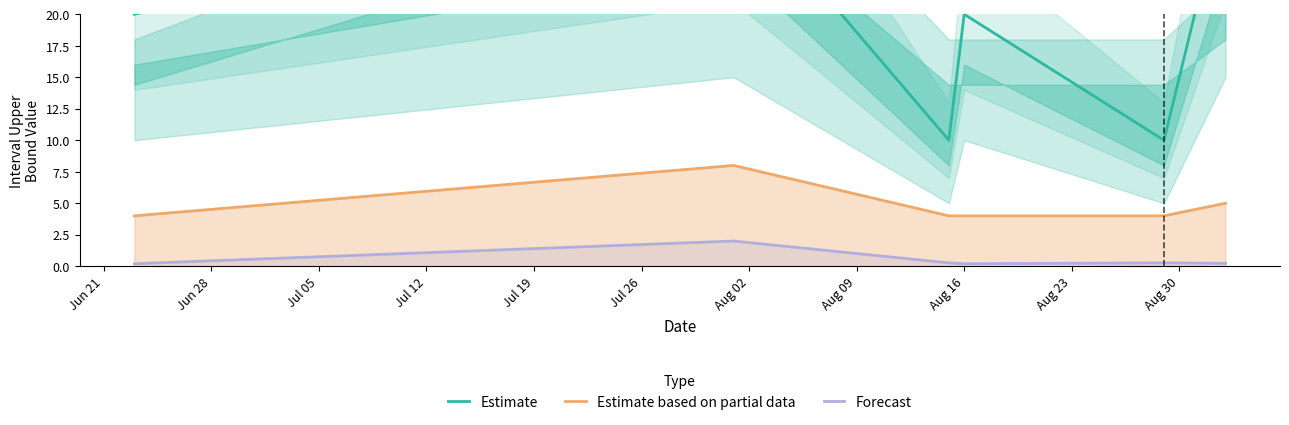

What is the value of the Estimate based on partial data point at the 2nd from the left?

8.0